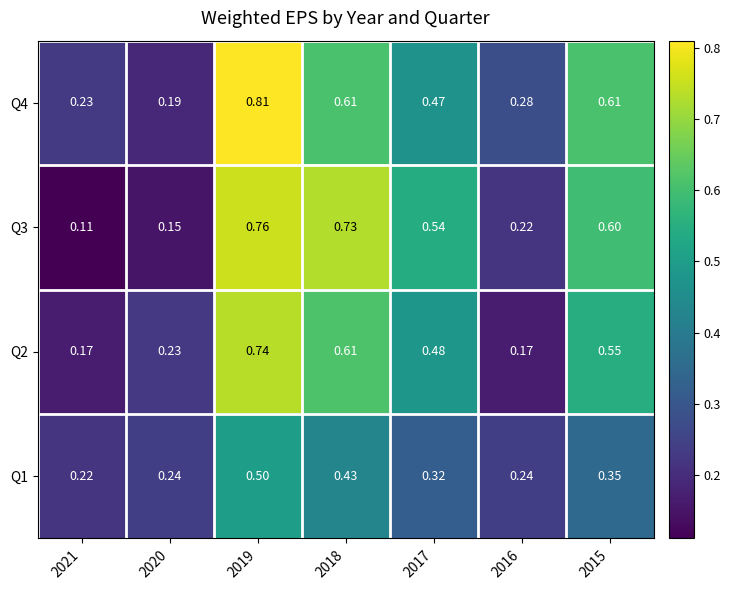

How many data points does each series have?

7